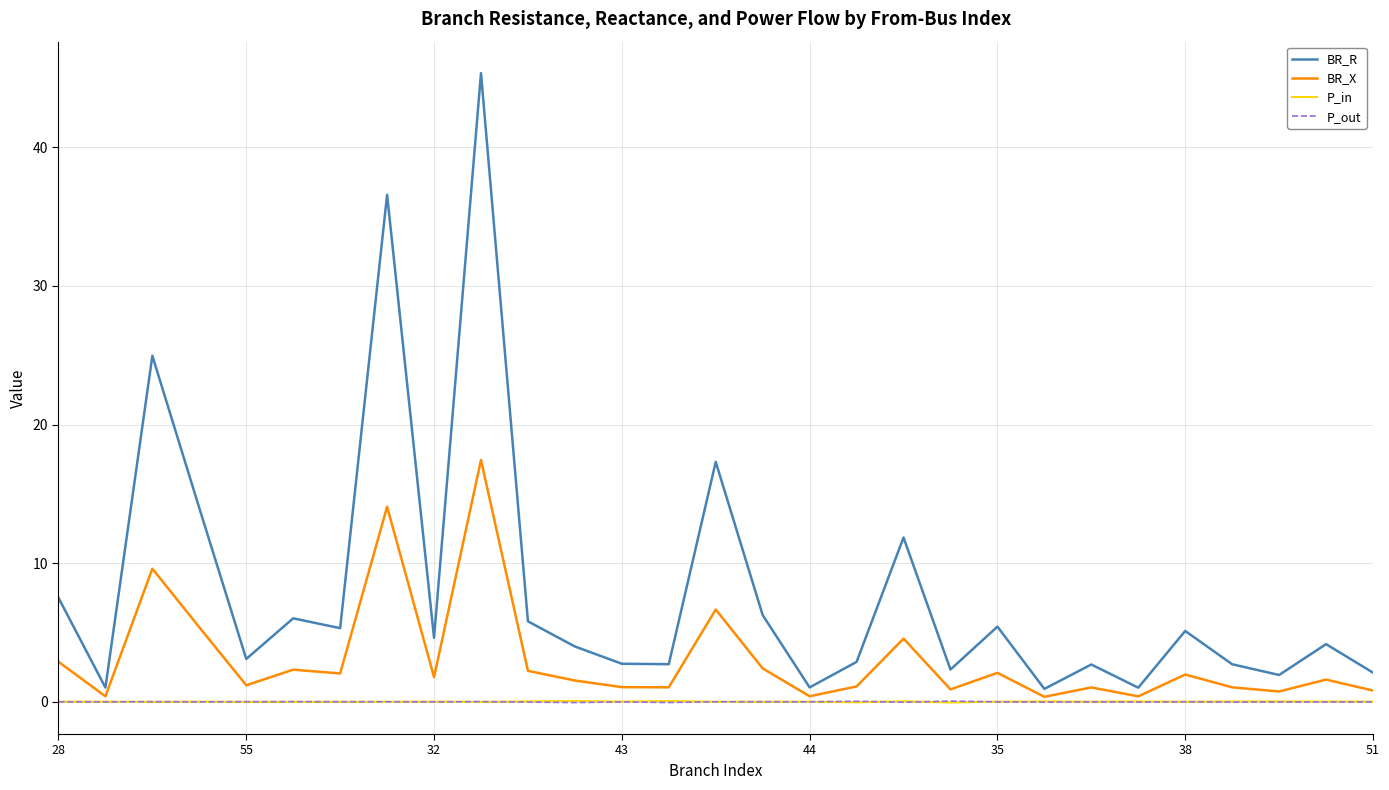

Which series has the largest total across all categories?

BR_R